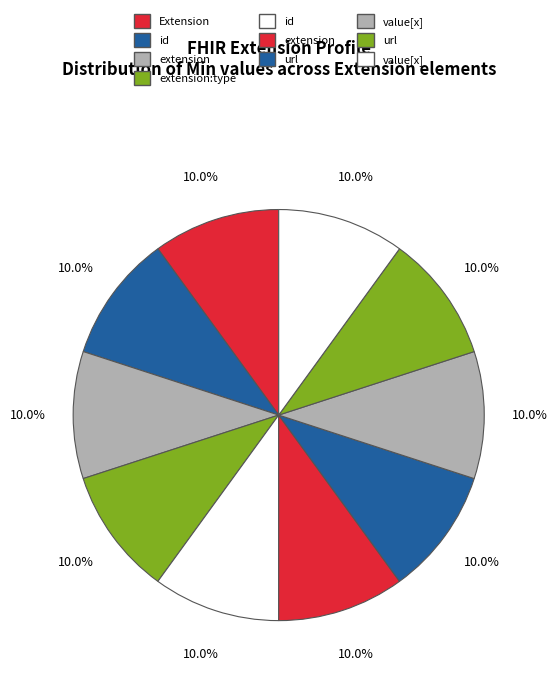

How many slices are in this pie chart?

10